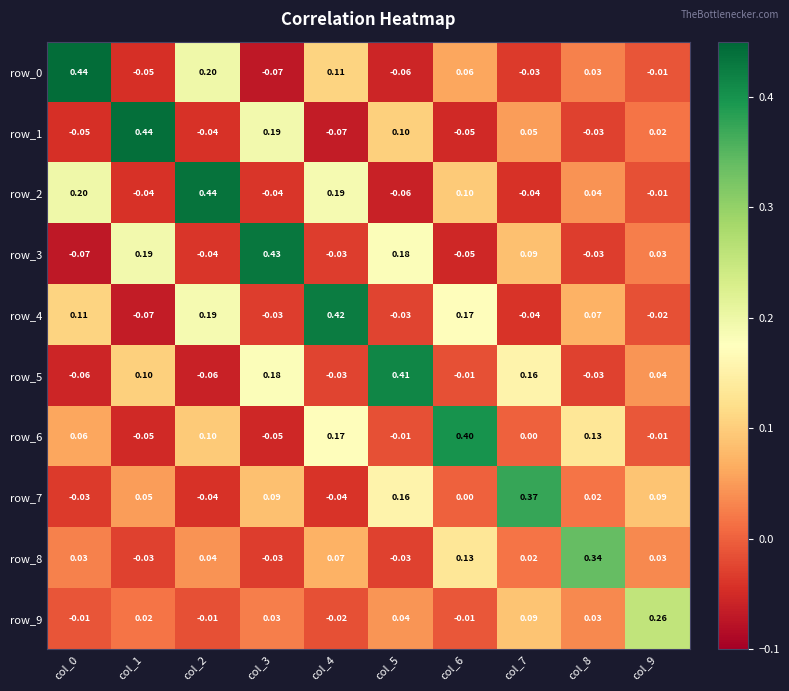

Is the value of row_0 at col_1 greater than the value of row_7 at col_9?

No